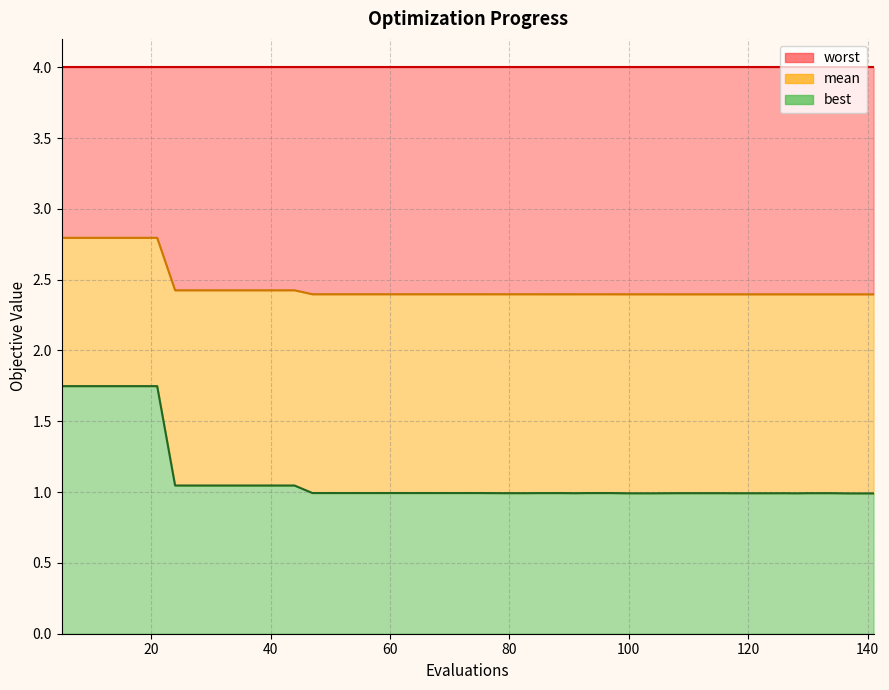

What are all the series names shown in the legend?

mean, best